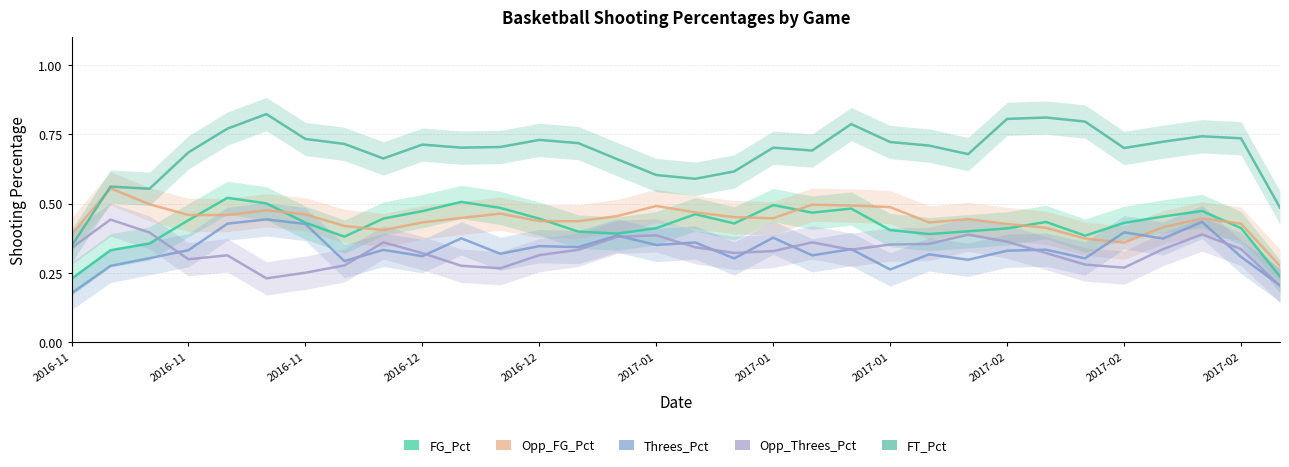

What is the minimum value for FT_Pct?

0.3